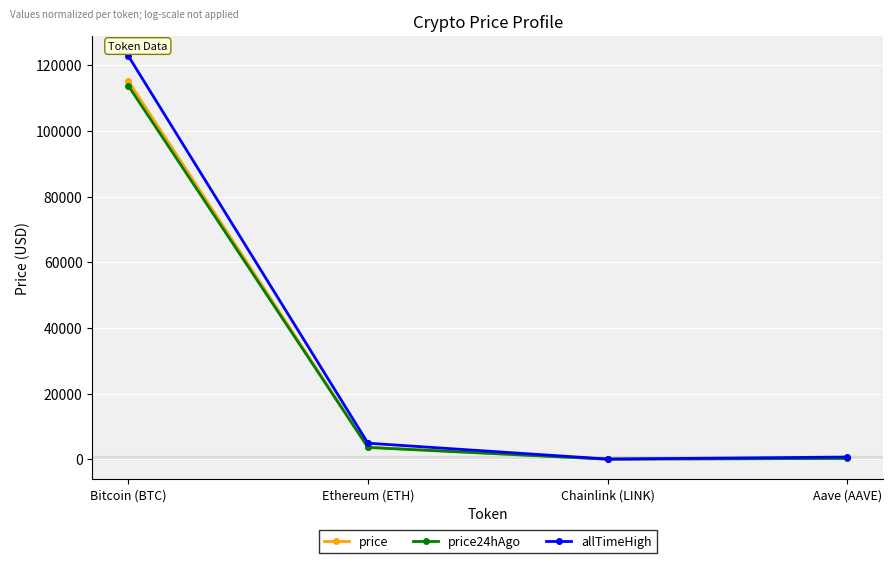

What is the label of the 2nd point from the right?

Chainlink (LINK)